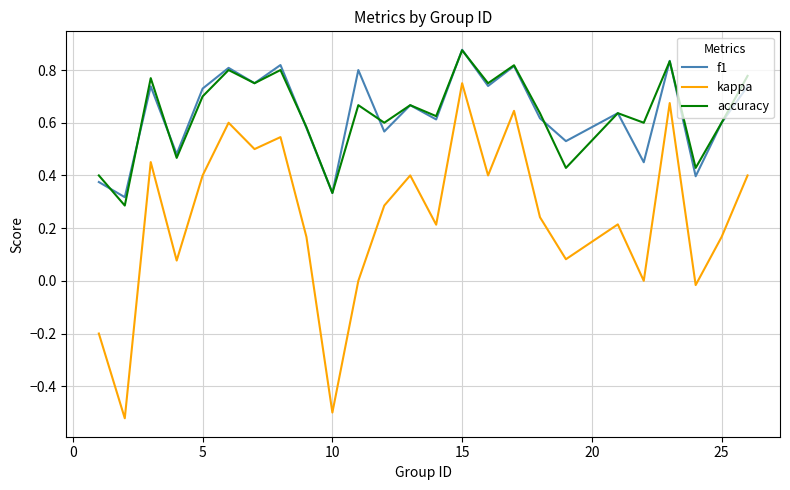

True or false: f1 and kappa intersect in this chart.

False